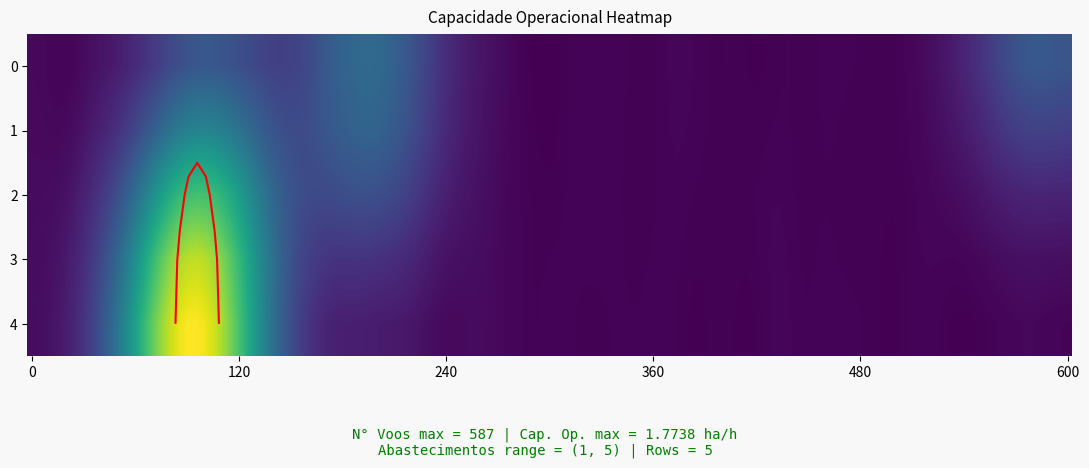

What is the difference between the maximum and minimum values in the 4 series?

0.7